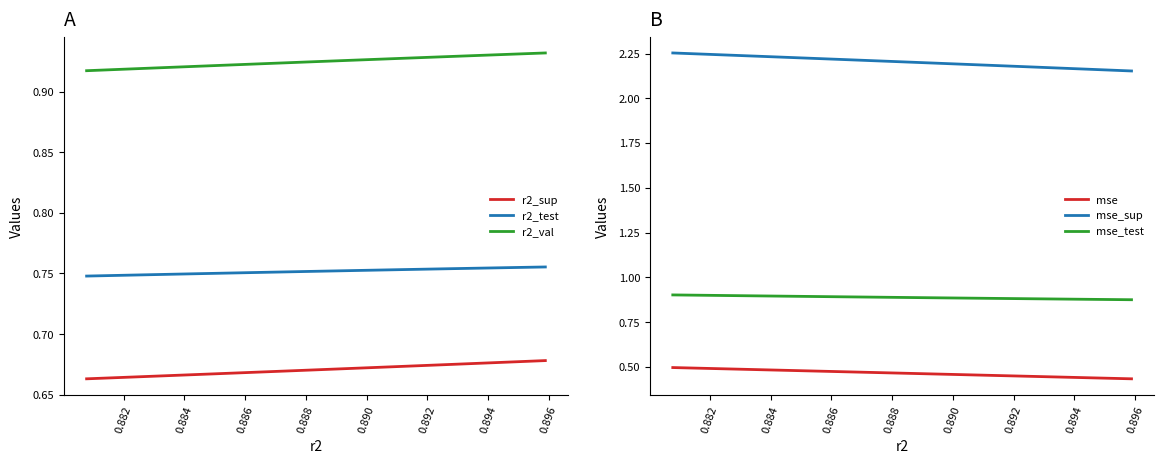

What are all the series names shown in the legend?

r2_sup, r2_test, r2_val, mse, mse_sup, mse_test